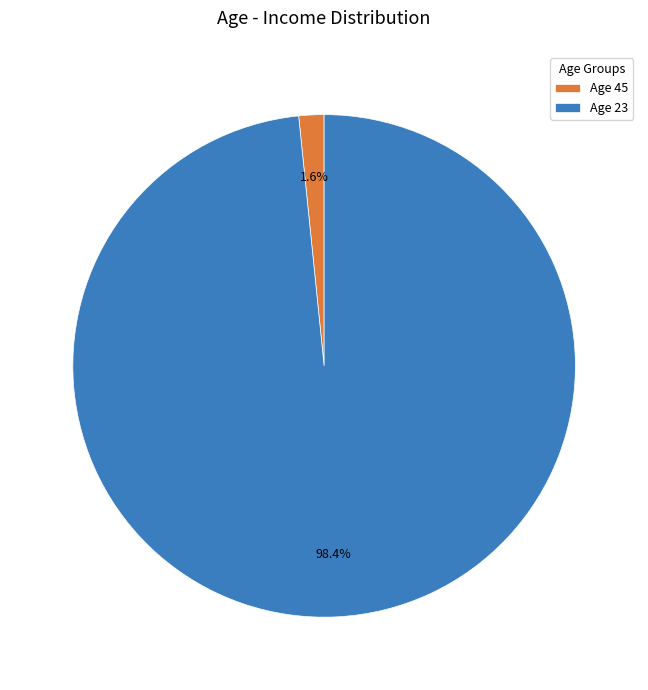

Rank the categories by value from highest to lowest.

Age 23, Age 45